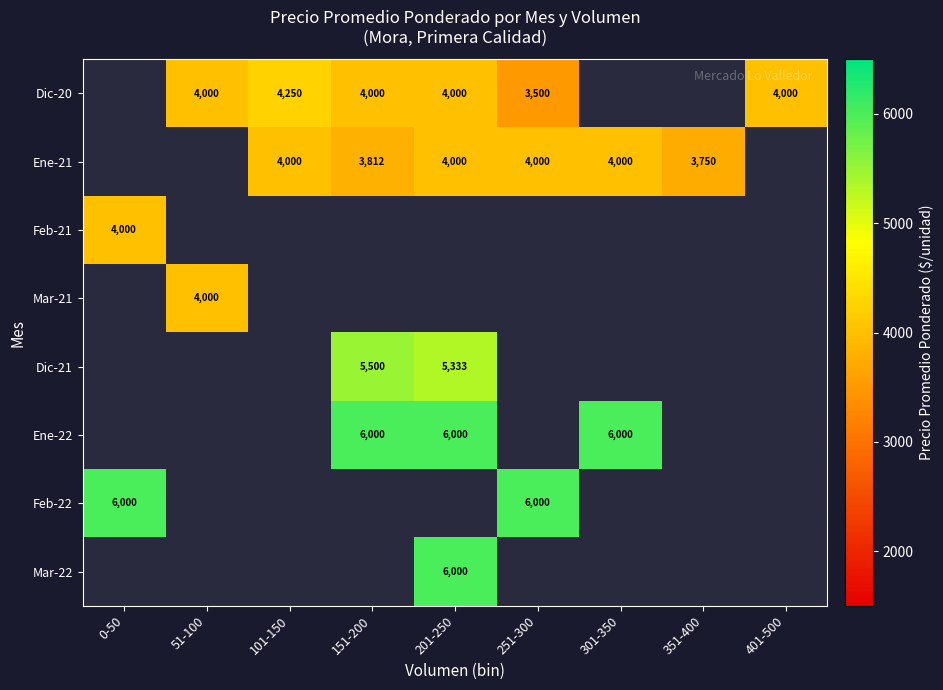

Count the number of data series in this chart.

8